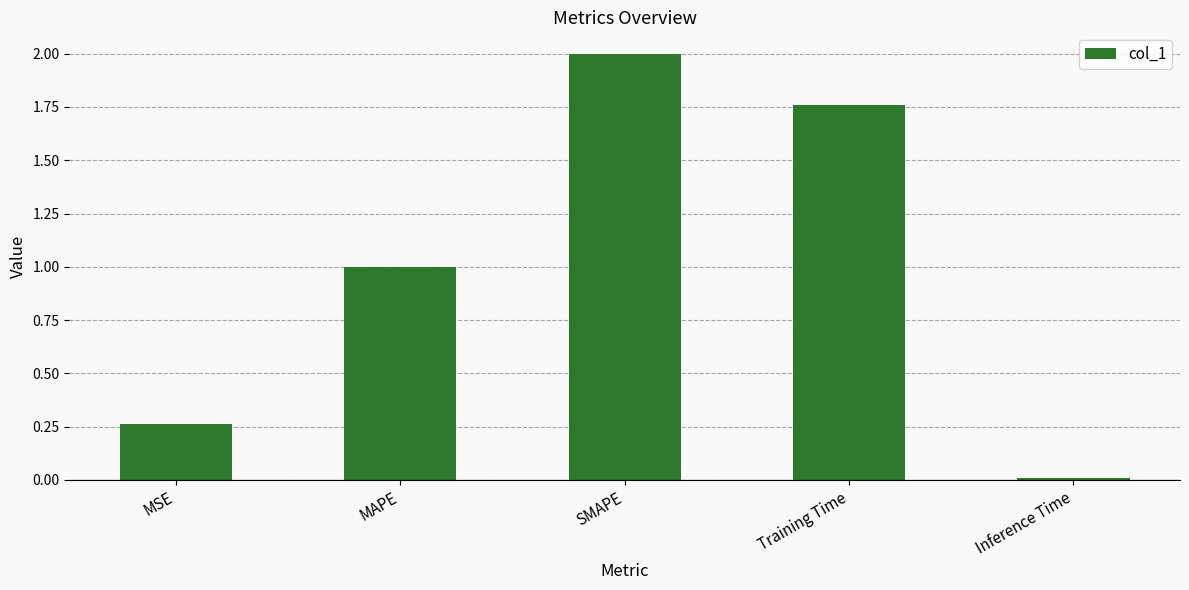

What is the sum of the values at SMAPE and MAPE?

3.0